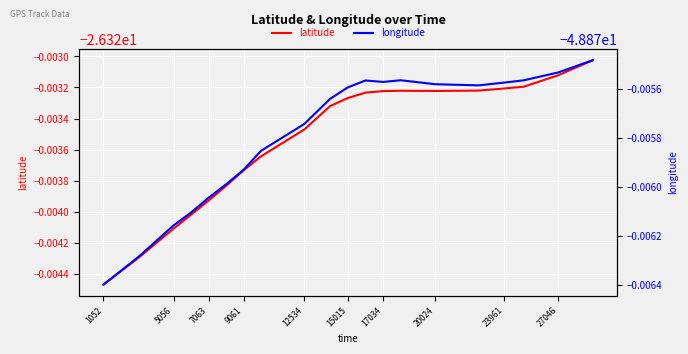

At 15015, list the series in order from smallest to largest.

longitude, latitude